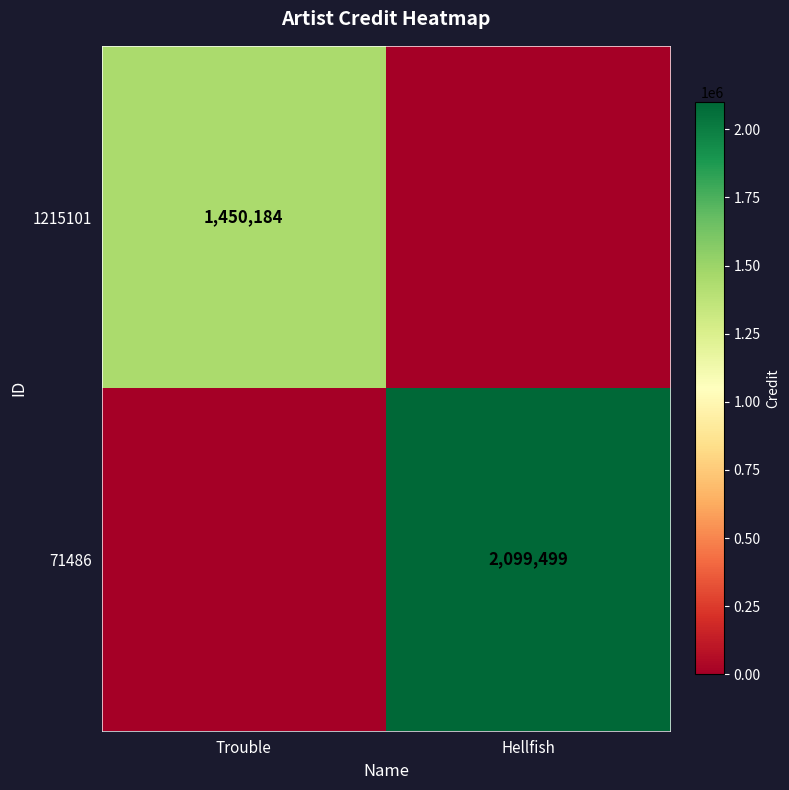

The value of 1215101 at Trouble is 1450184. True or false?

True